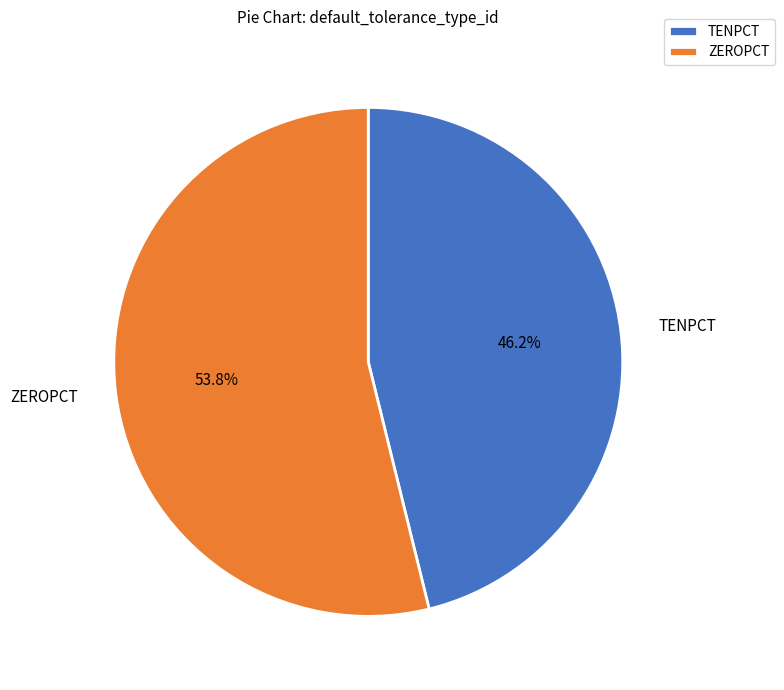

Is there a majority slice in this chart?

Yes